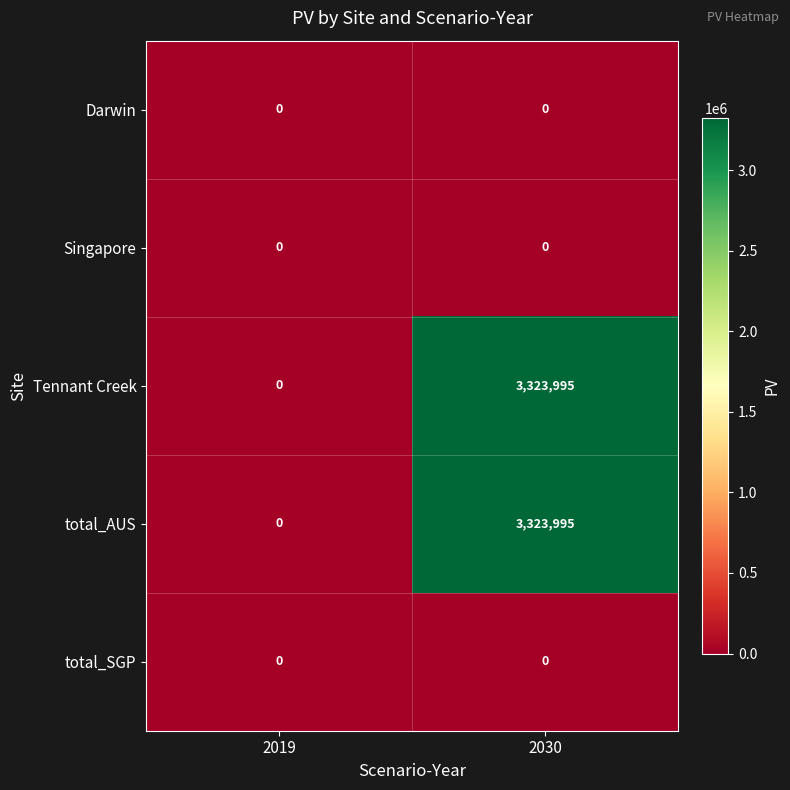

At which category does the chart reach its peak across all series?

2030